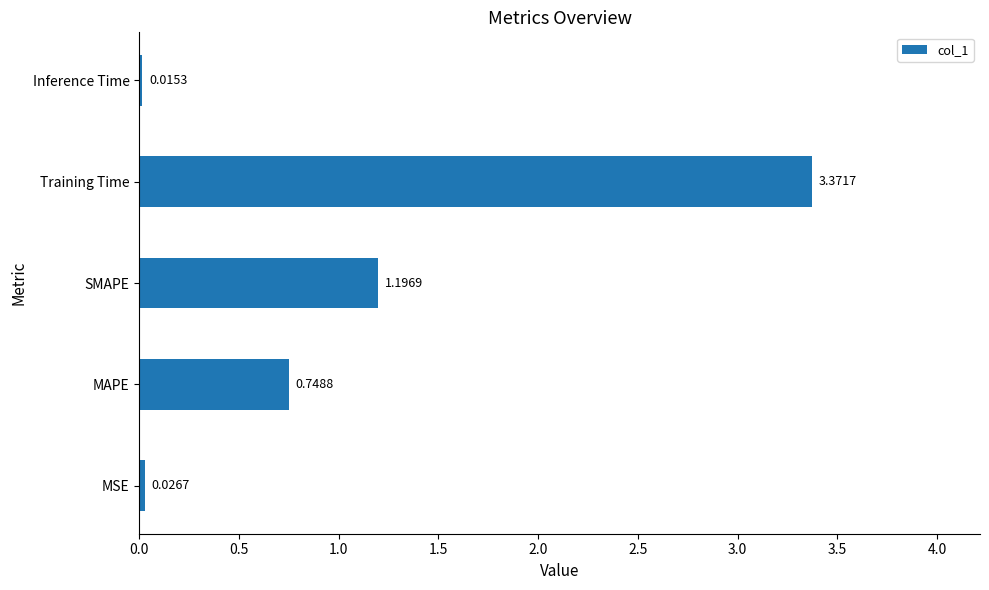

What is the difference between the values at Training Time and MSE?

3.3